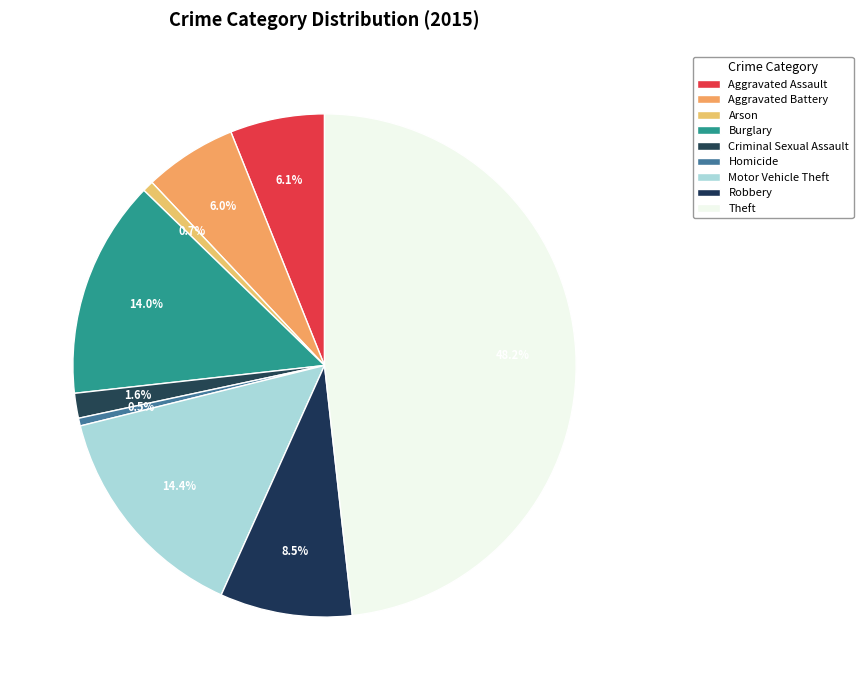

Is there a majority slice in this chart?

No